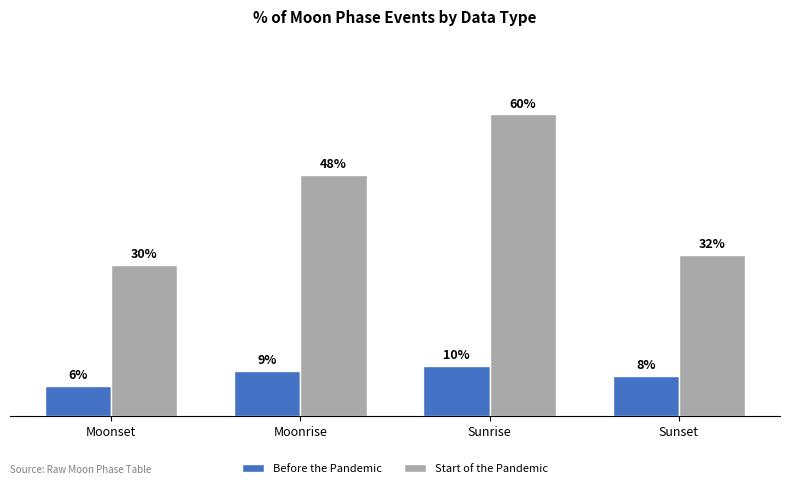

Where is Before the Pandemic nearest to the value 8?

Sunset